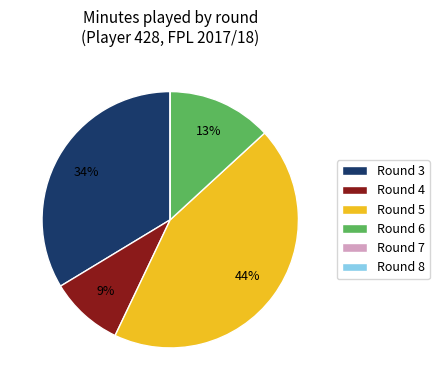

To the nearest percent, what is the average slice percentage?

17%